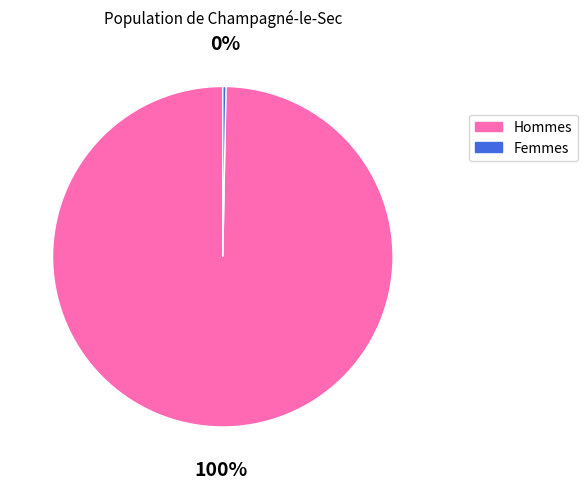

To the nearest percent, what is the average slice percentage?

50%